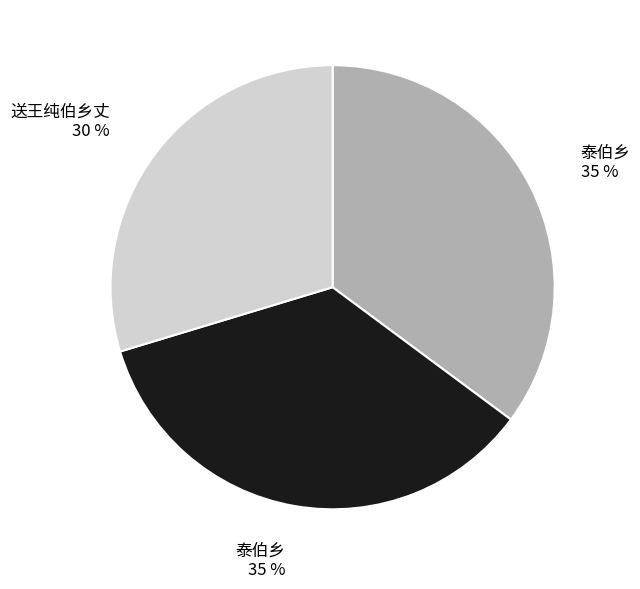

To the nearest percent, what is the average slice percentage?

33%